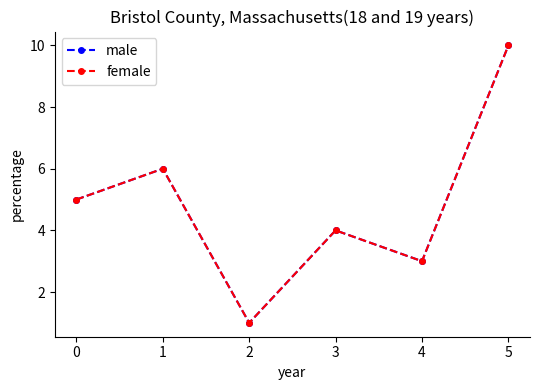

Does the chart have visible grid lines?

No